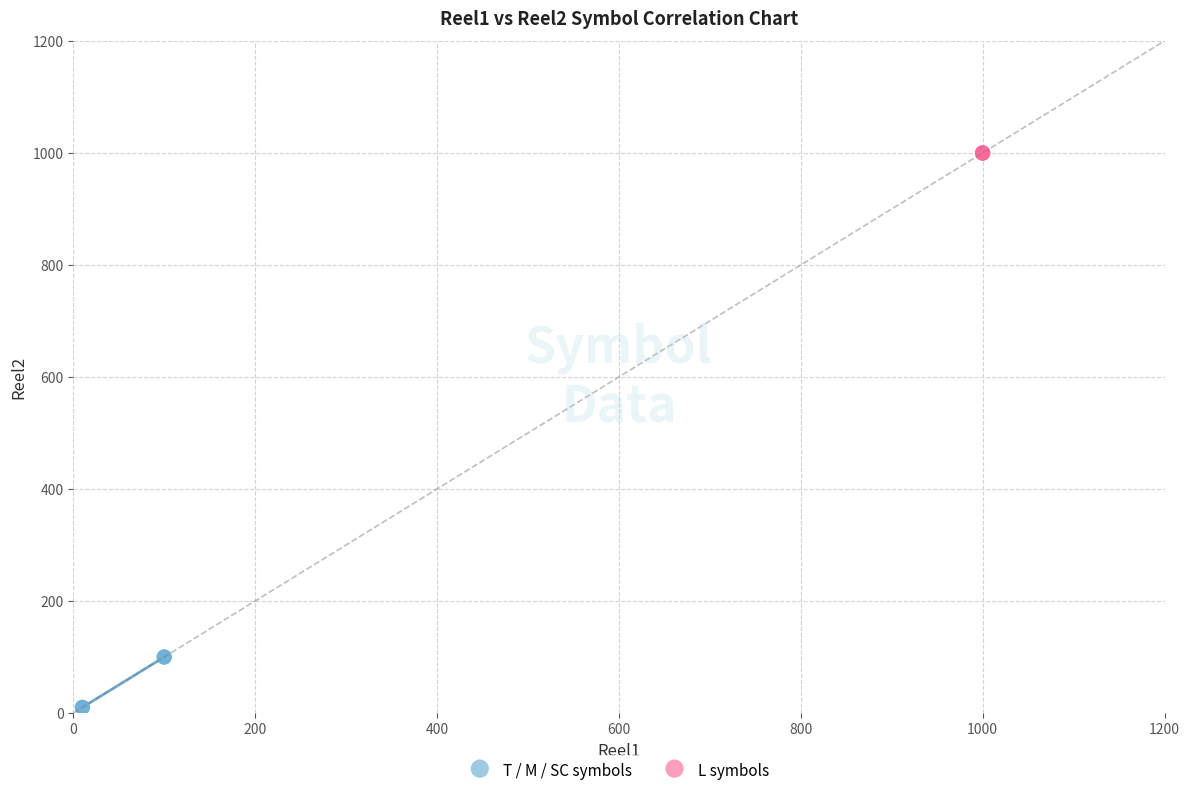

Which series reaches the minimum Y coordinate?

T / M / SC symbols